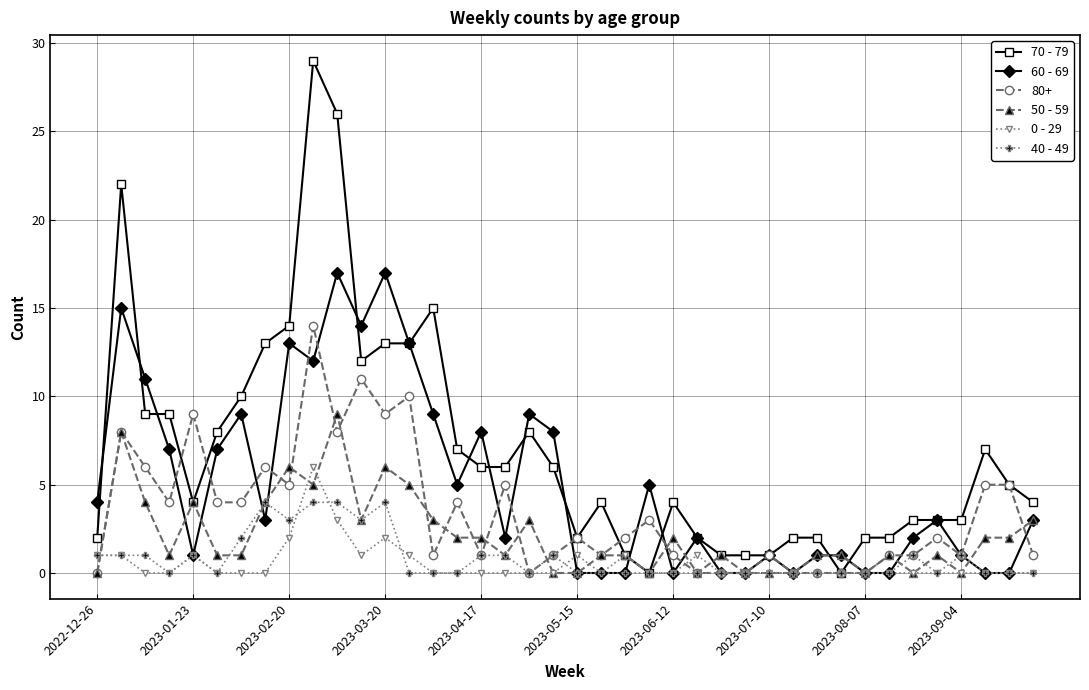

Which series has the widest spread of values?

70 - 79